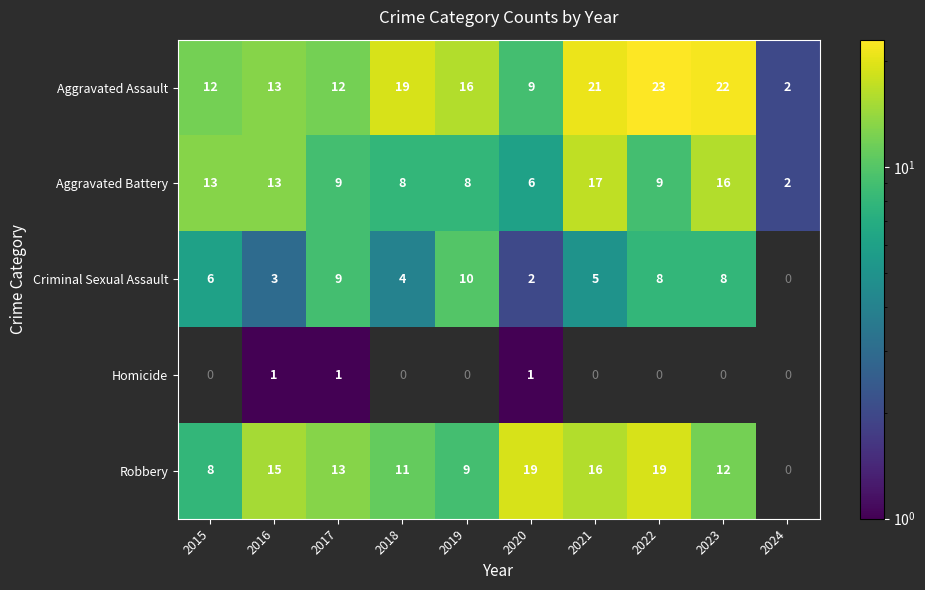

Is the value of Robbery at 2021 greater than the value of Homicide at 2020?

Yes